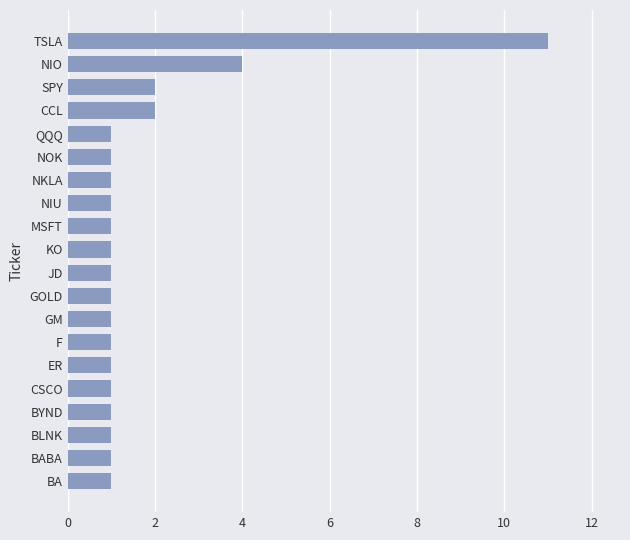

What is the maximum value shown in the chart?

11